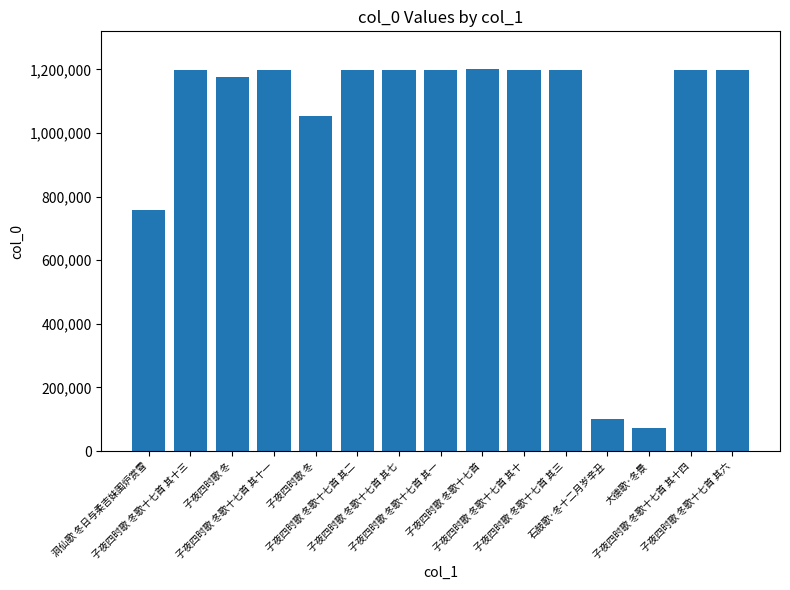

What is the maximum value shown in the chart?

1199516